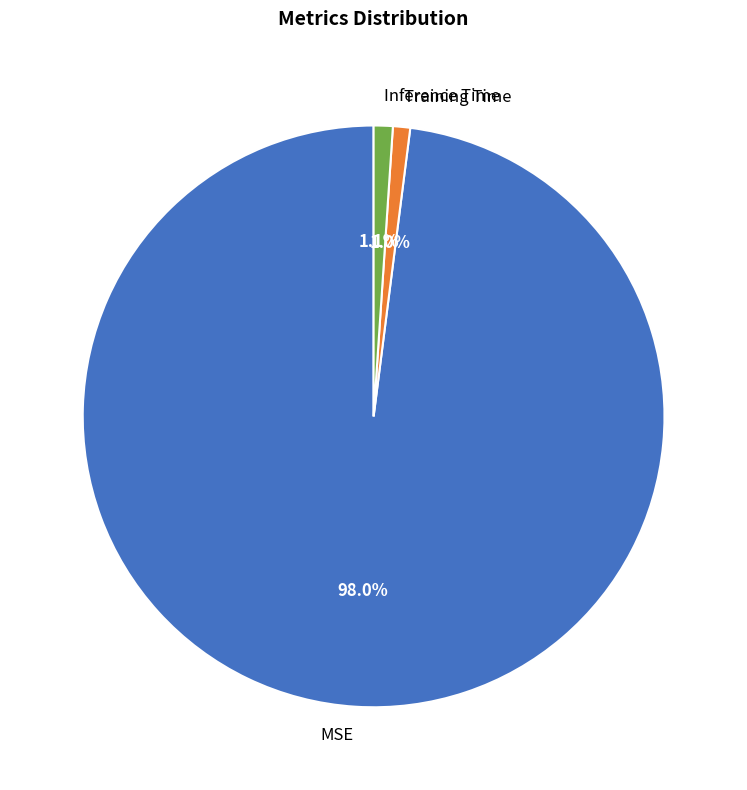

True or false: Inference Time accounts for 11% of the total.

False